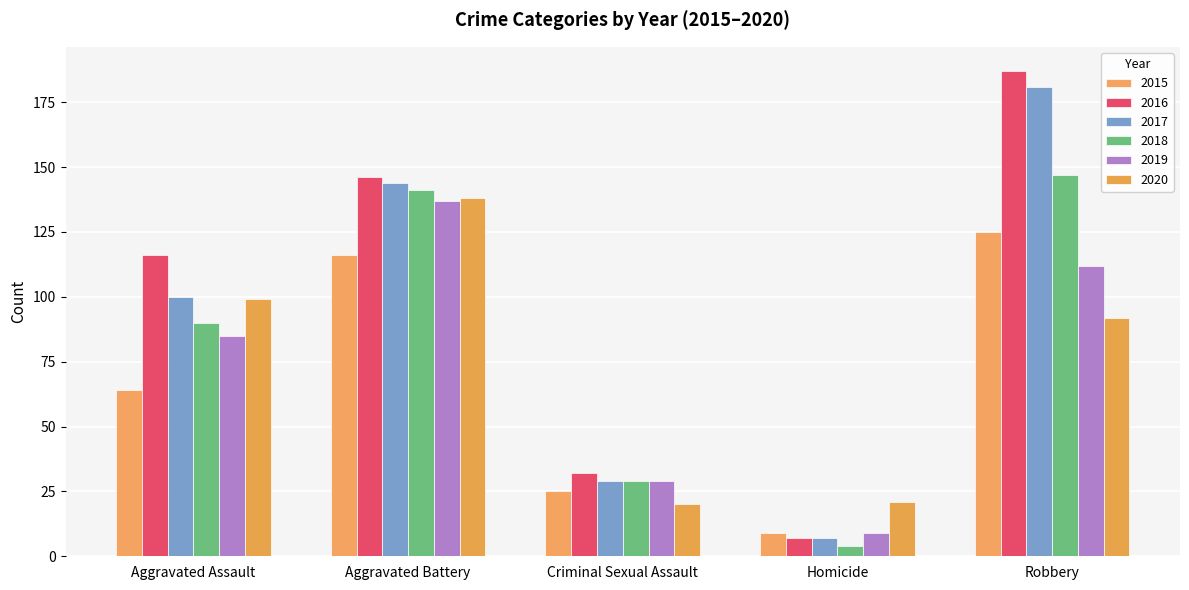

How many data points in 2015 are less than 64?

2